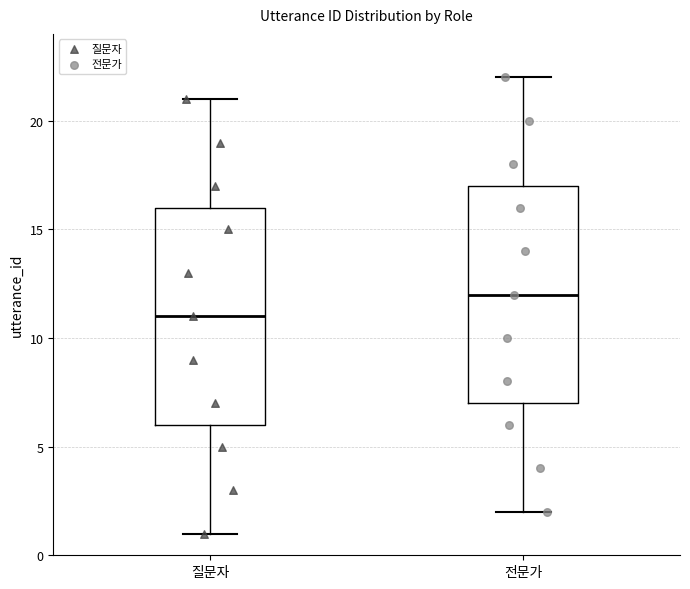

Where does the lower whisker of the box for 질문자 end on the y-axis? The values are not printed on the chart, so give them approximately, as read against the axis.

1